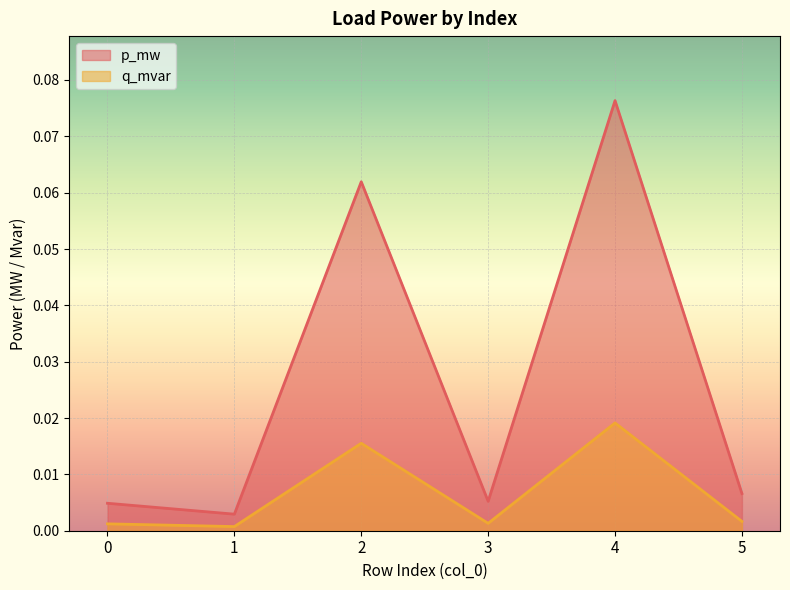

True or false: q_mvar and p_mw intersect in this chart.

False